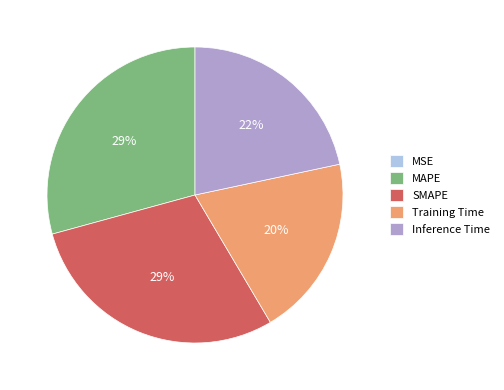

Between Training Time and MAPE, which is larger?

MAPE